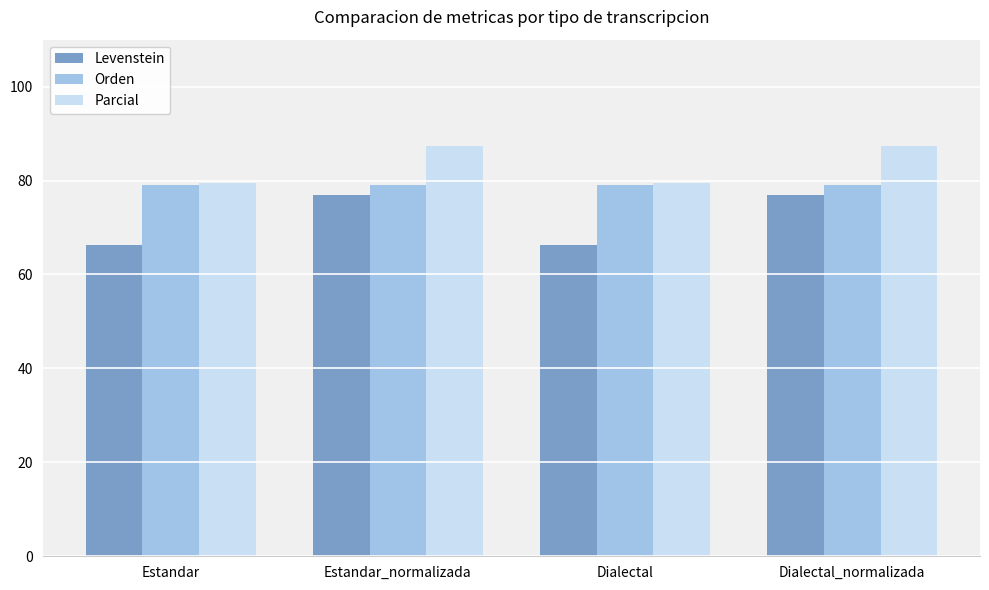

The Levenstein series shows 66.2 at Dialectal. True or false?

True